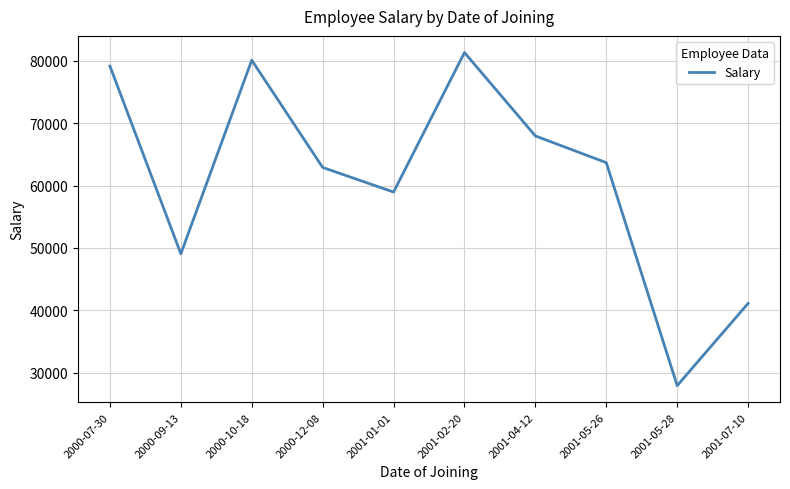

How many lines are shown in the chart?

1